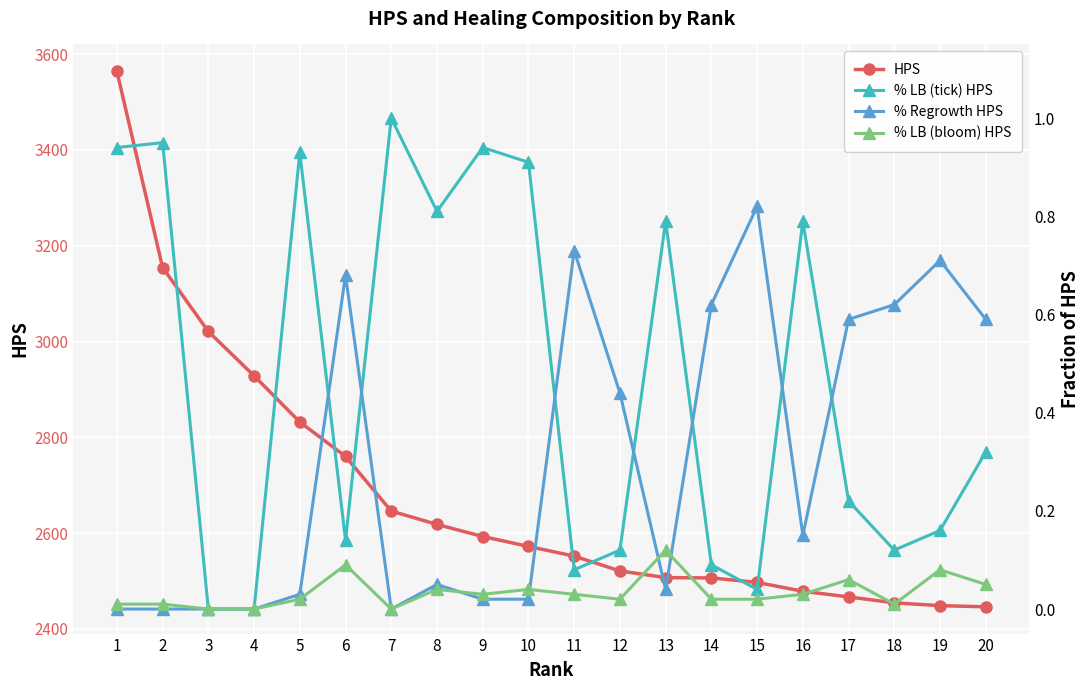

What is the sum of all % LB (tick) HPS values?

9.3